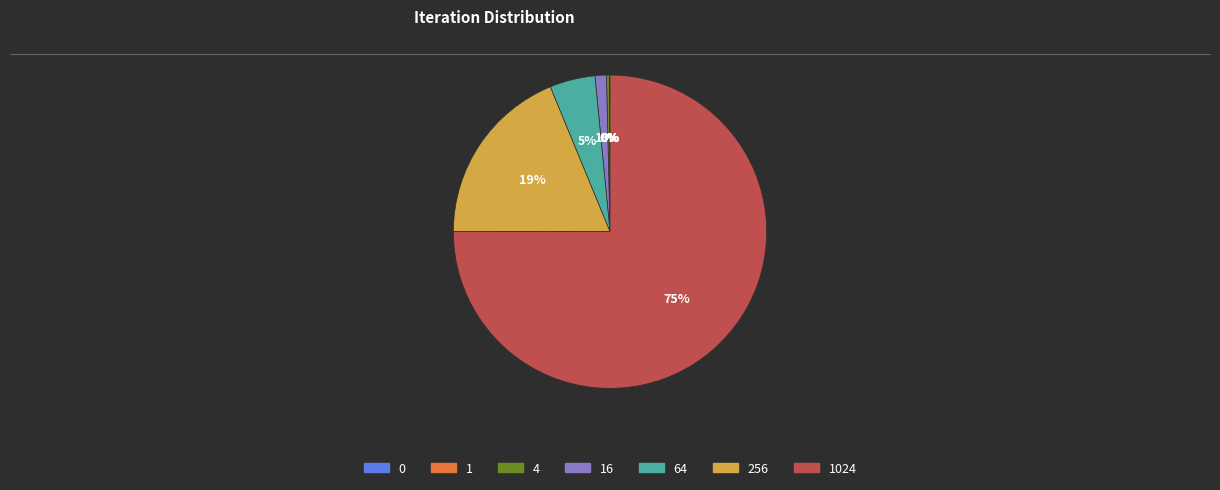

To the nearest percent, what is the average slice percentage?

14%